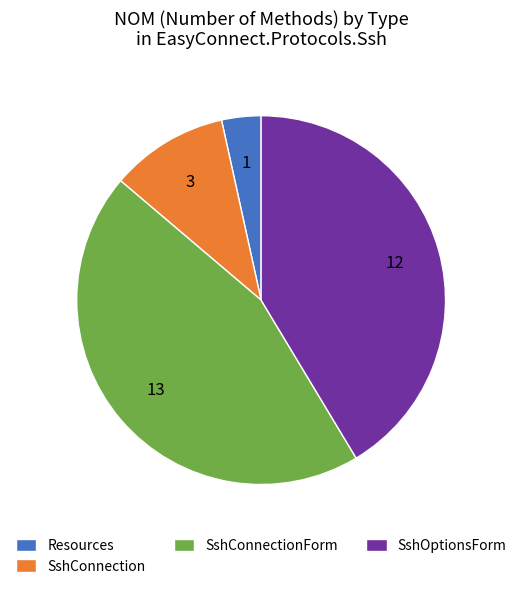

Count the number of slices in the pie.

4